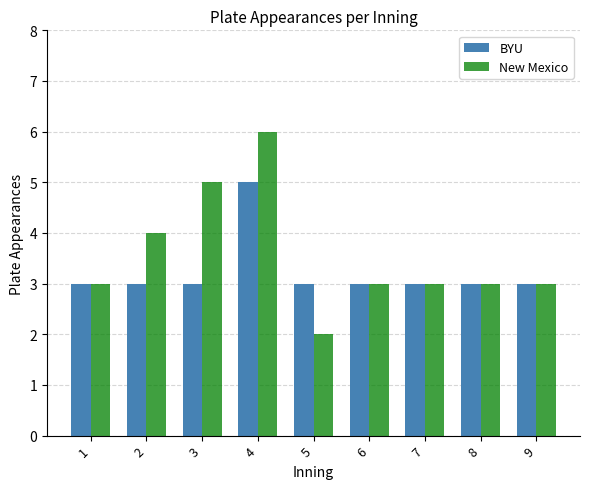

What is the lowest value of the New Mexico series?

2